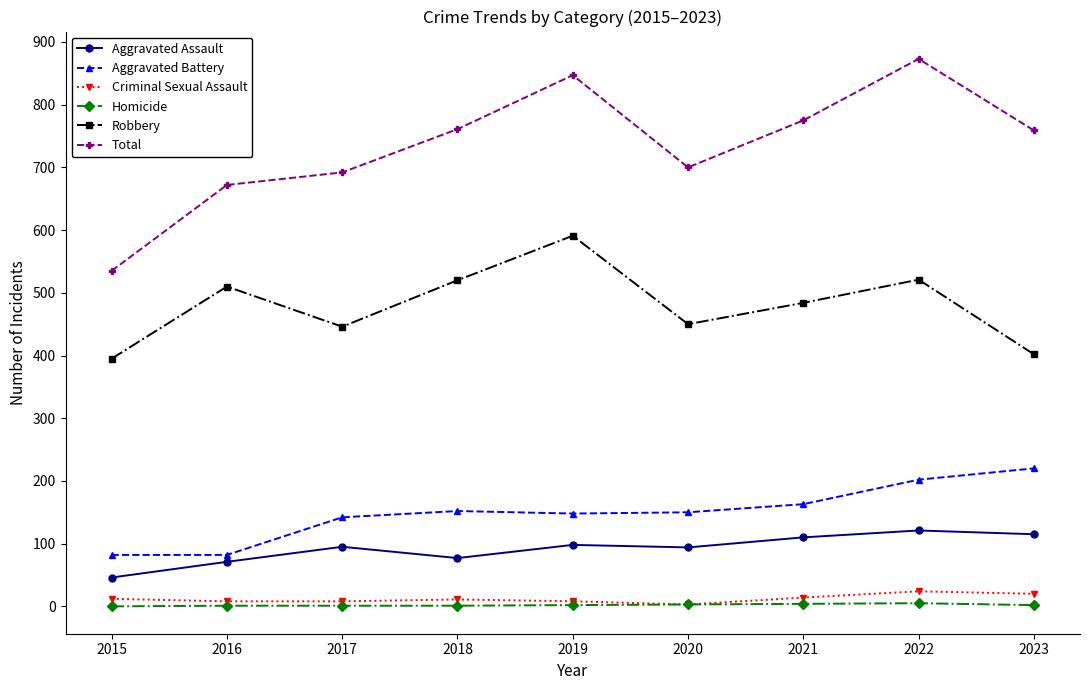

Which series has the widest spread of values?

Total